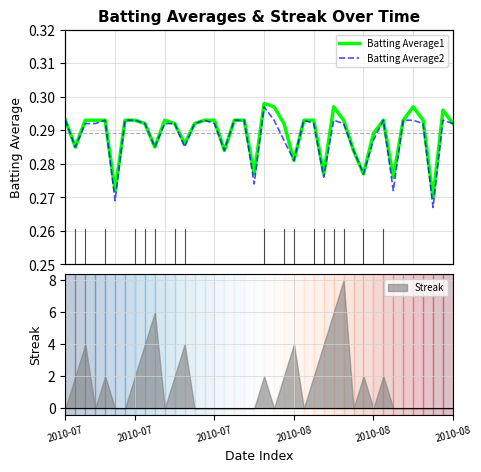

Reading right to left, what are all the values shown in this chart?

Batting Average1: 0.3	0.3	0.3	0.3	0.3	0.3	0.3	0.3	0.3	0.3	0.3	0.3	0.3	0.3	0.3	0.3	0.3	0.3	0.3	0.3	0.3	0.3	0.3	0.3	0.3	0.3	0.3	0.3	0.3	0.3	0.3	0.3	0.3	0.3	0.3	0.3	0.3	0.3	0.3	0.3
Batting Average2: 0.3	0.3	0.3	0.3	0.3	0.3	0.3	0.3	0.3	0.3	0.3	0.3	0.3	0.3	0.3	0.3	0.3	0.3	0.3	0.3	0.3	0.3	0.3	0.3	0.3	0.3	0.3	0.3	0.3	0.3	0.3	0.3	0.3	0.3	0.3	0.3	0.3	0.3	0.3	0.3